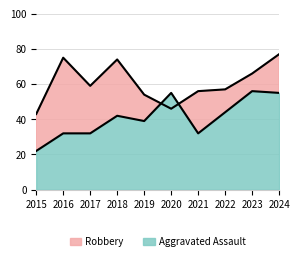

Which series ends up on top after the final intersection of Aggravated Assault and Robbery?

Robbery